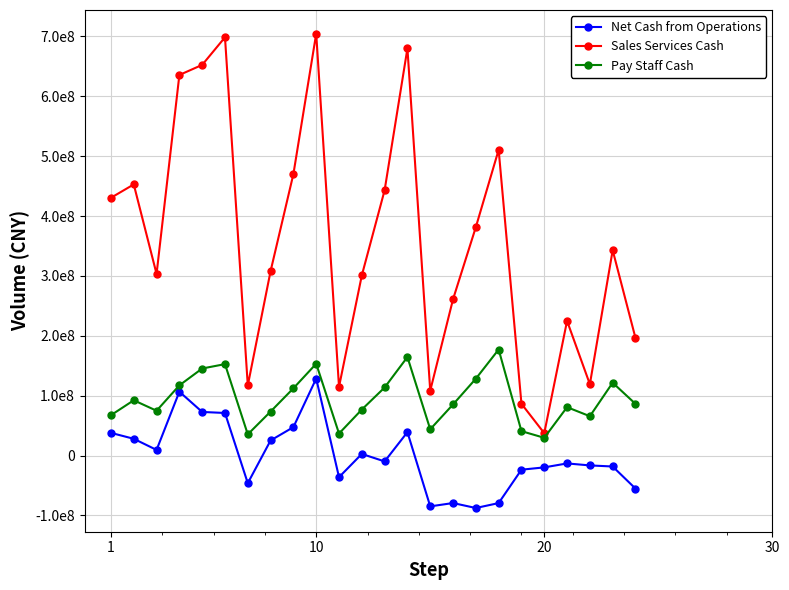

What are all the series names shown in the legend?

Net Cash from Operations, Sales Services Cash, Pay Staff Cash